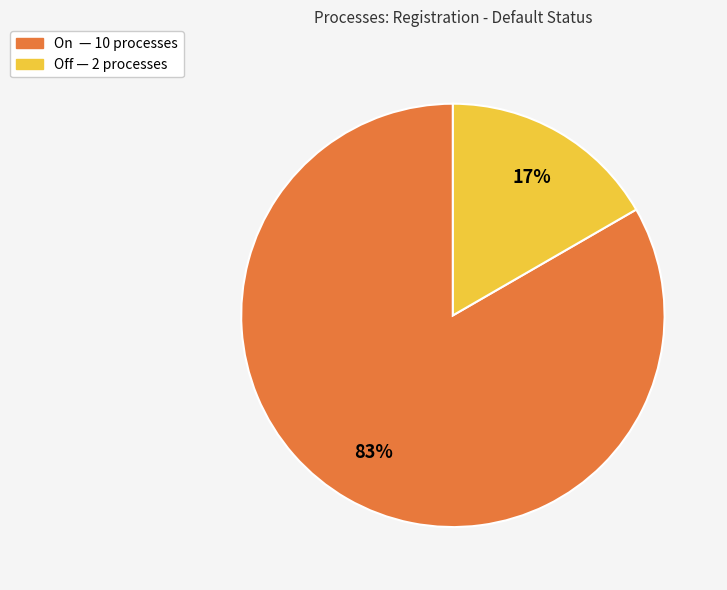

How many slices are in this pie chart?

2